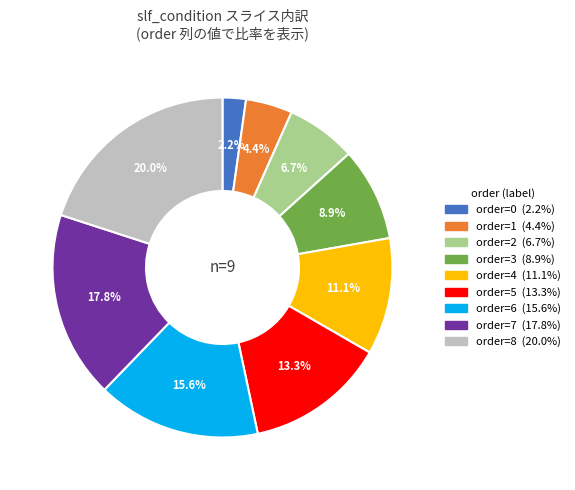

Does any single category account for the majority?

No